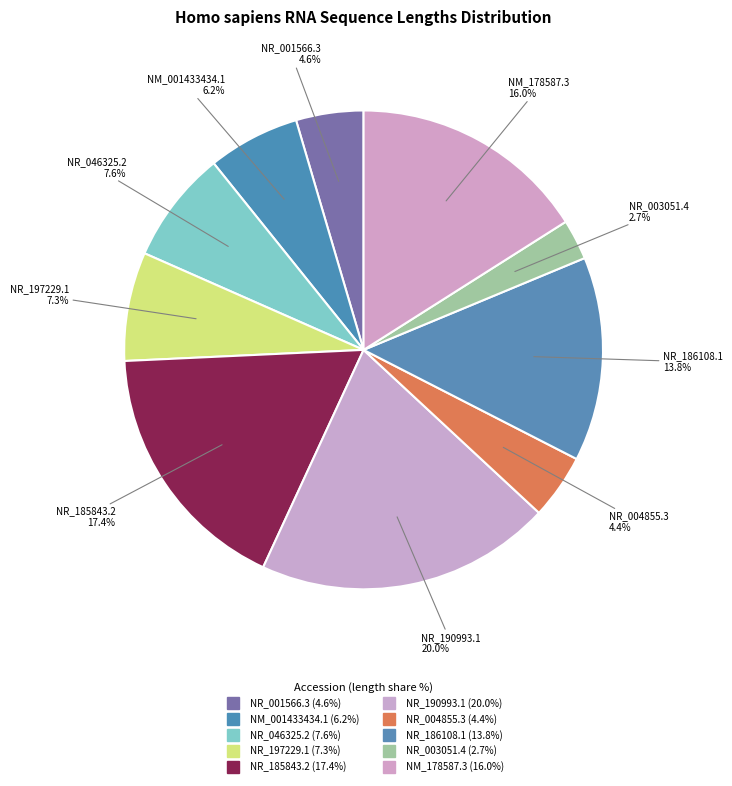

Is it true that NR_197229.1 is 20% of the pie?

False